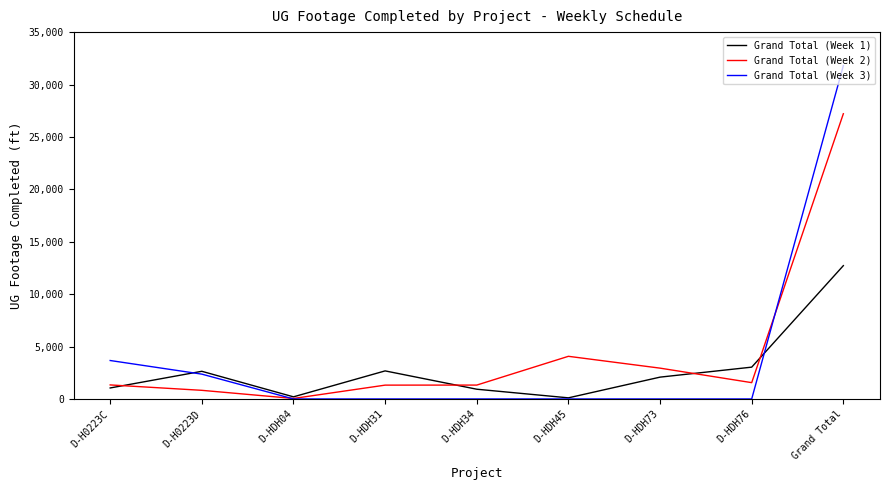

What is the approximate value of Grand Total (Week 1) at D-HDH45, to the nearest 10?

110